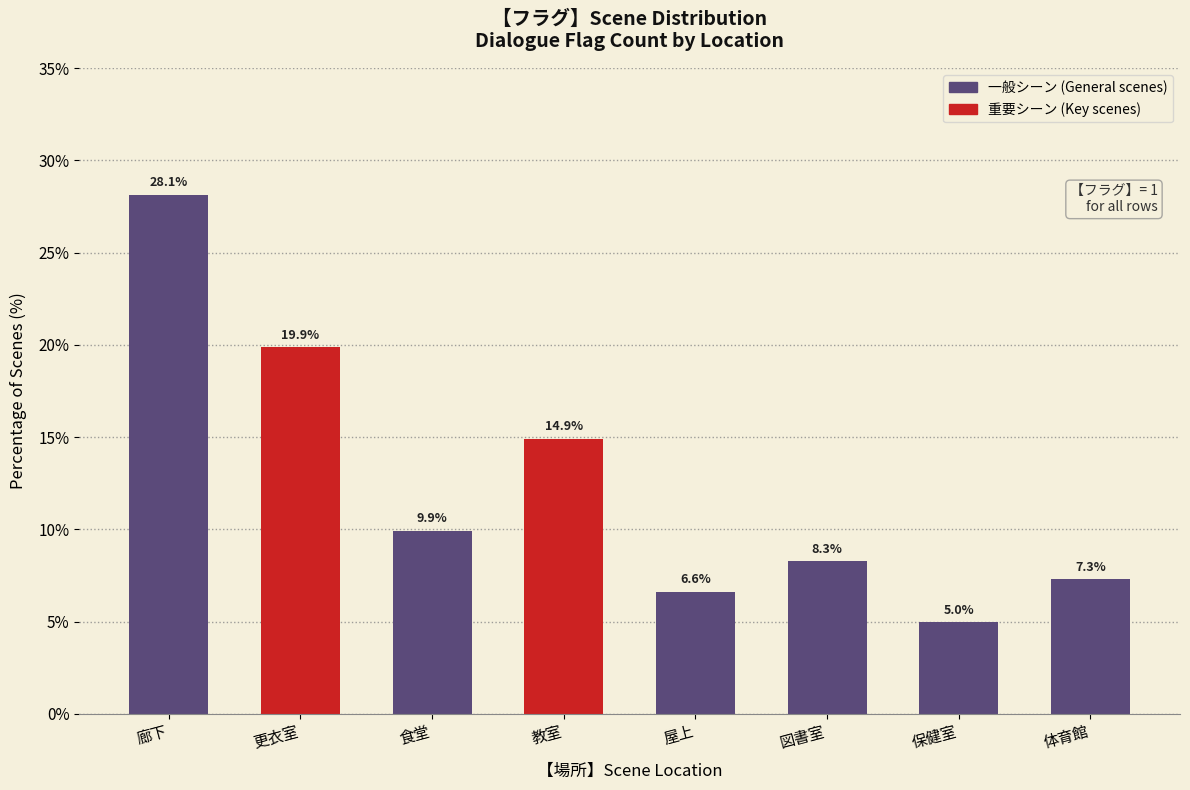

Reading left to right, extract all data points from this chart.

28.1	19.9	9.9	14.9	6.6	8.3	5.0	7.3